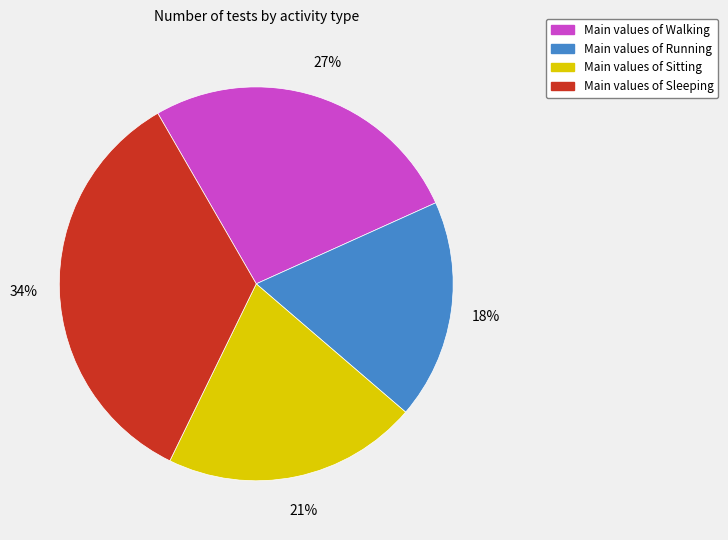

To the nearest percent, what is the average slice percentage?

25%